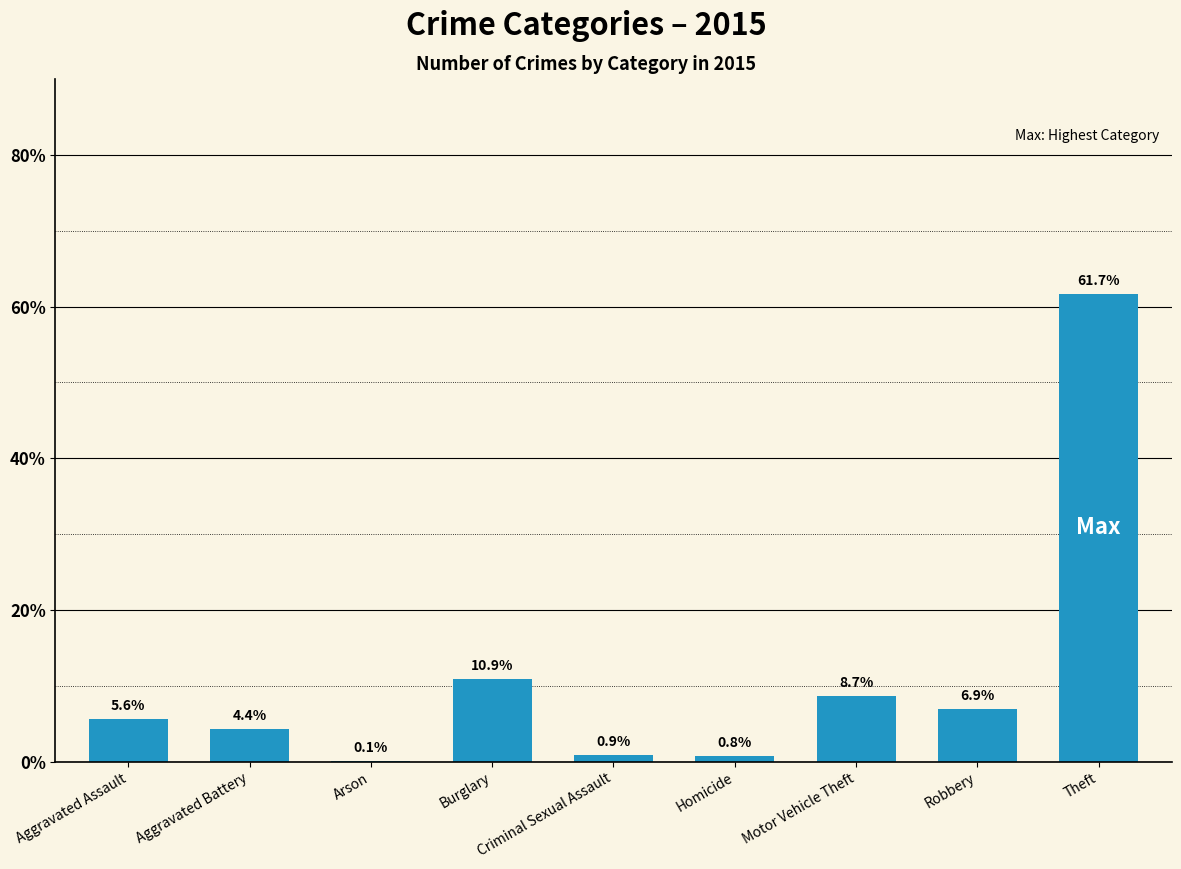

What is the average value?

11.1